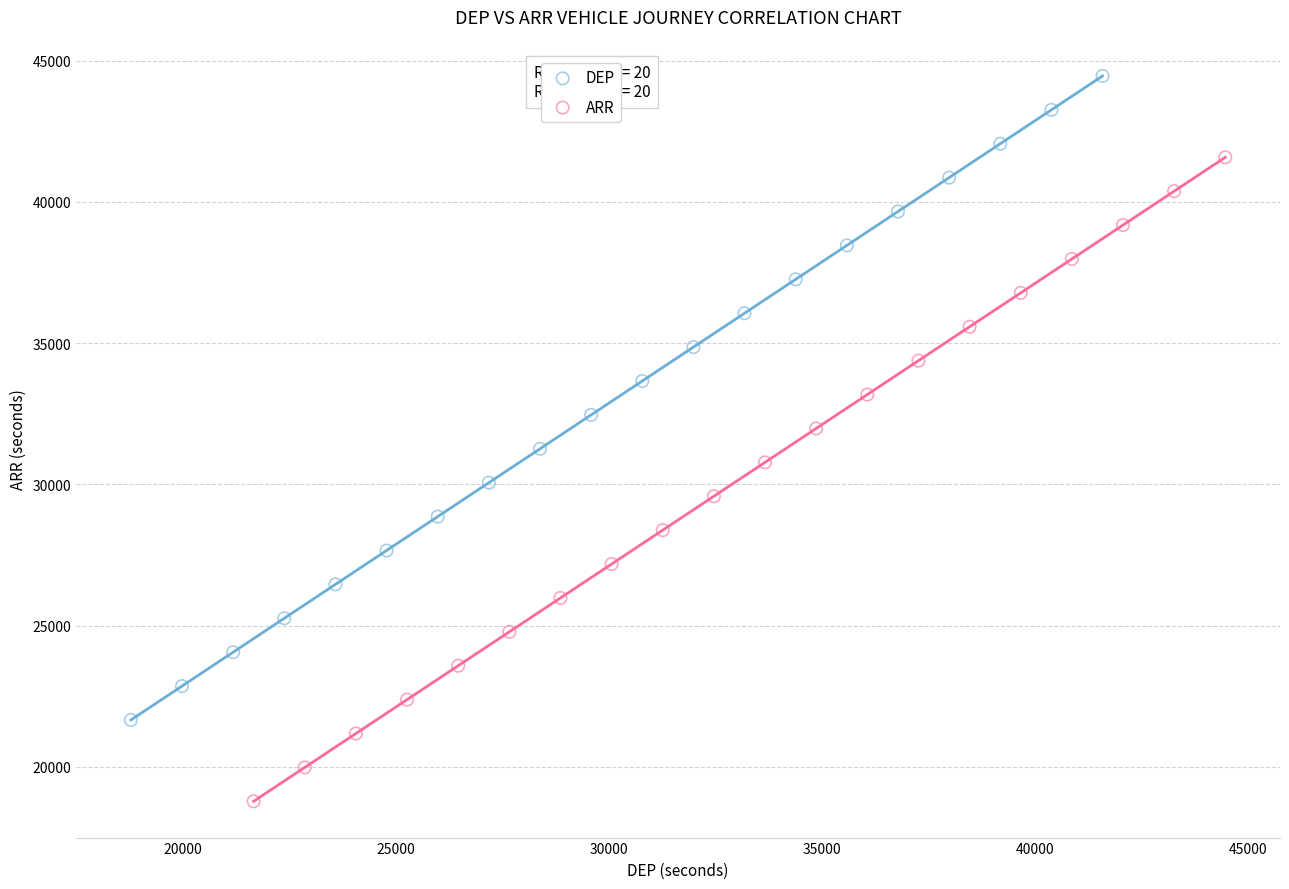

Which series contains the highest Y value?

DEP